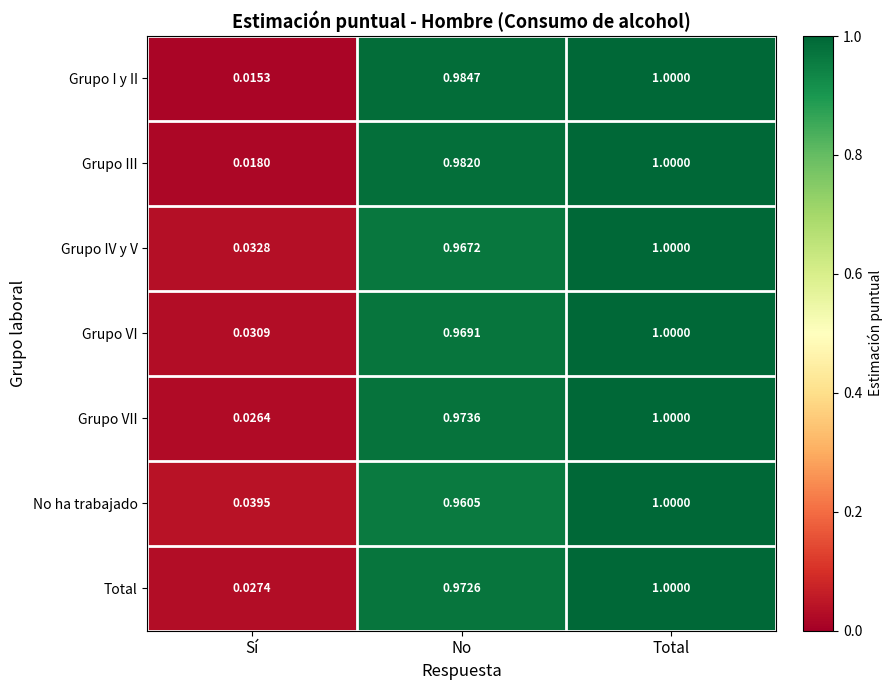

At Sí, list the series in order from smallest to largest.

Grupo I y II, Grupo III, Grupo VII, Total, Grupo VI, Grupo IV y V, No ha trabajado